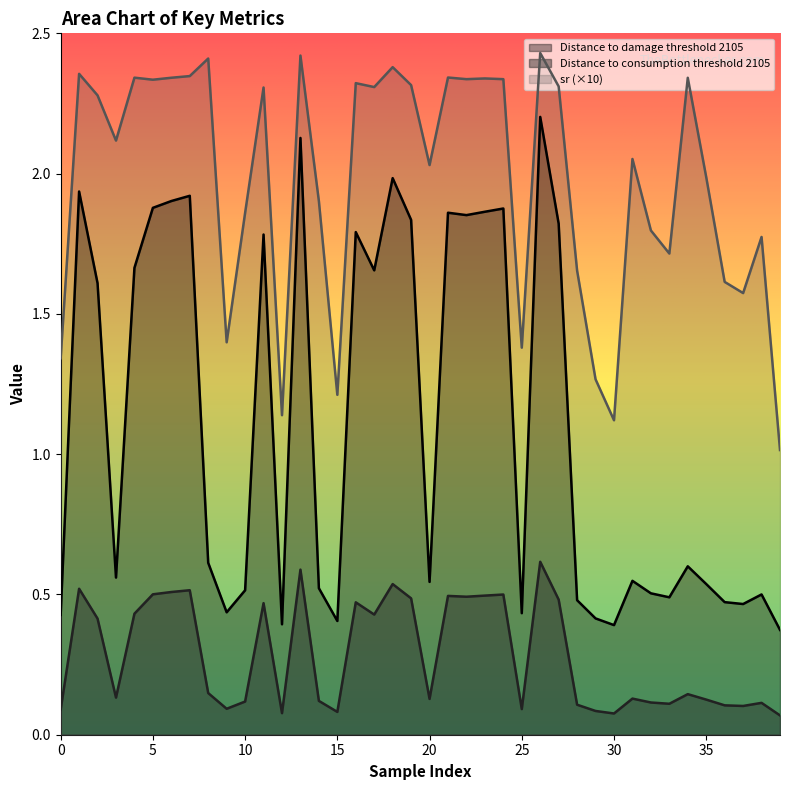

The Distance to consumption threshold 2105 series shows 0.1 at 33. True or false?

True